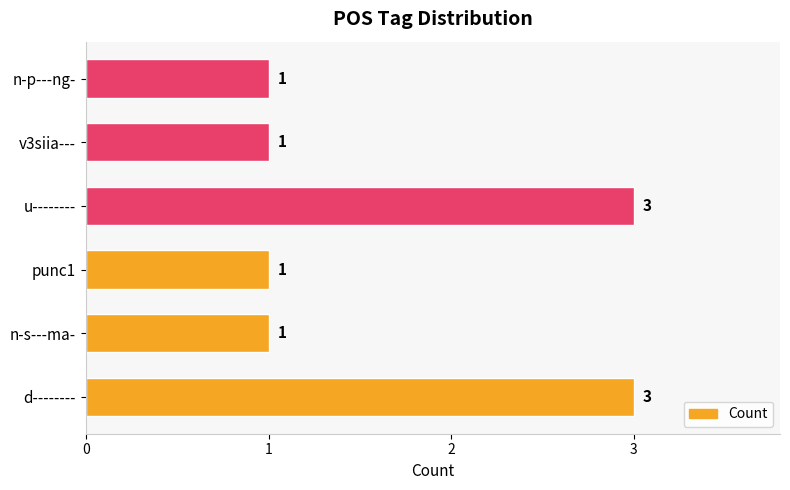

How many series are shown in this chart?

1